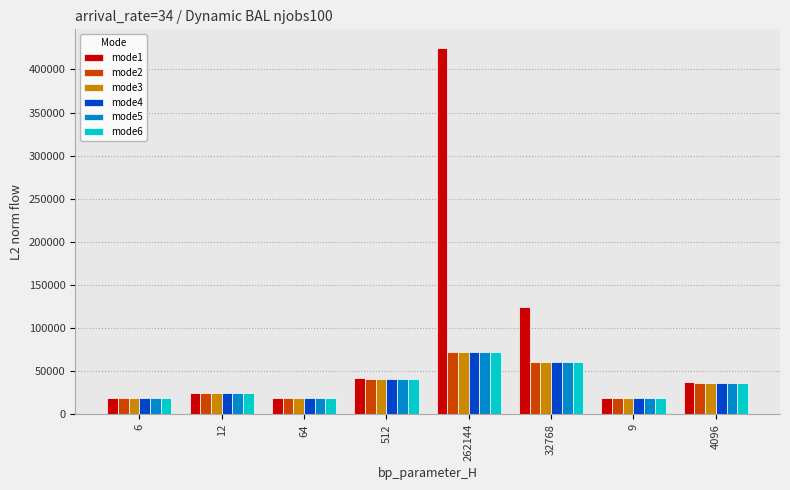

How many series are shown in this chart?

6